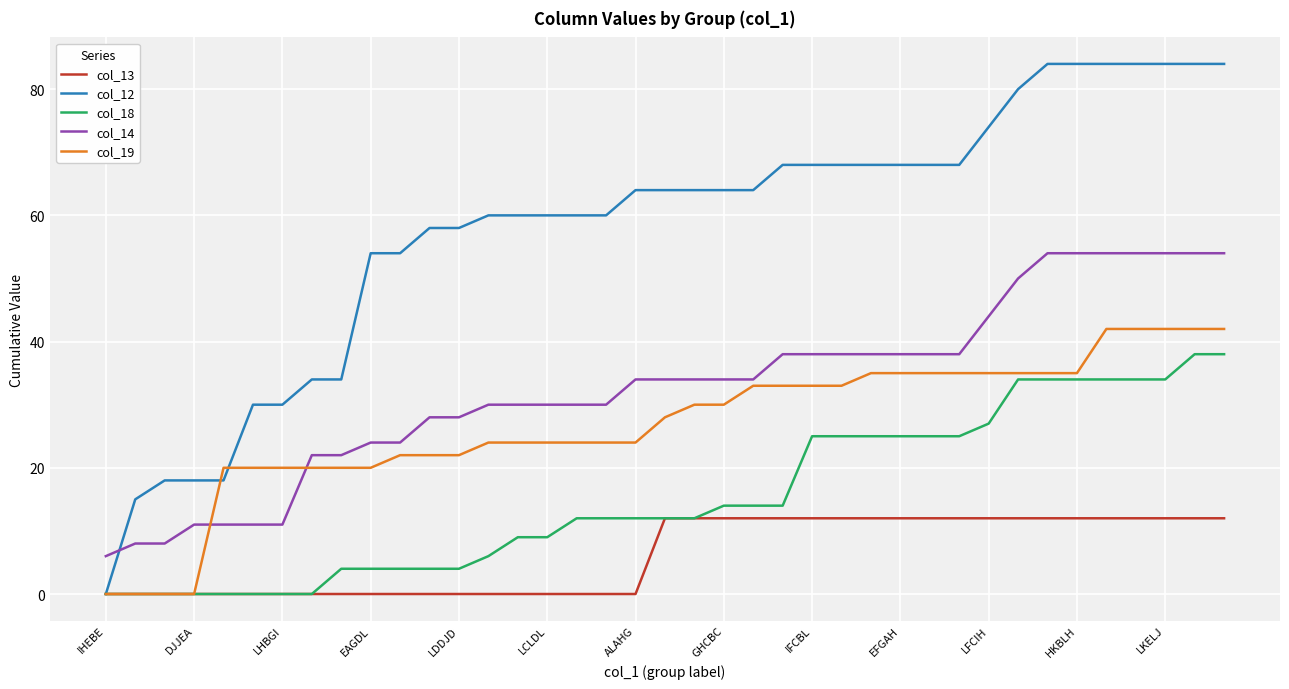

Which series has the widest spread of values?

col_12